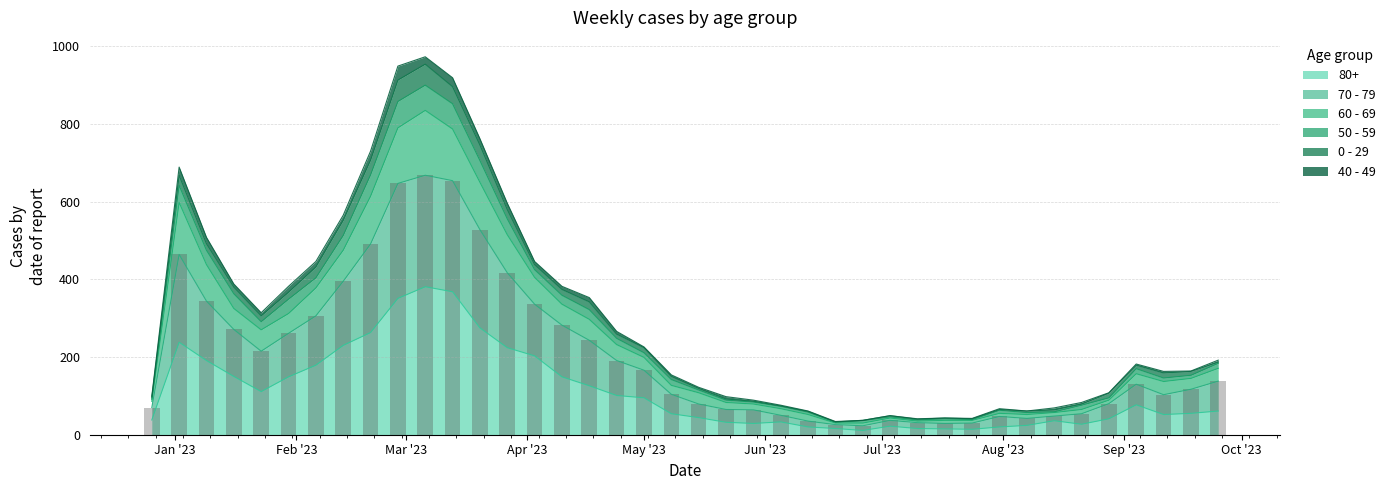

What position from the right is May '23?

22